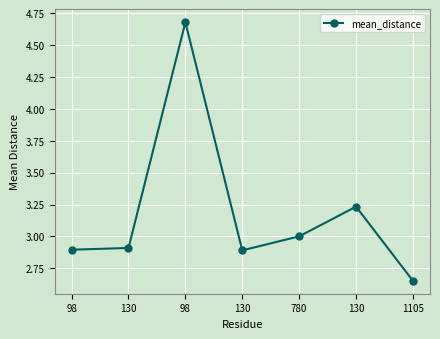

Does the chart have visible grid lines?

Yes